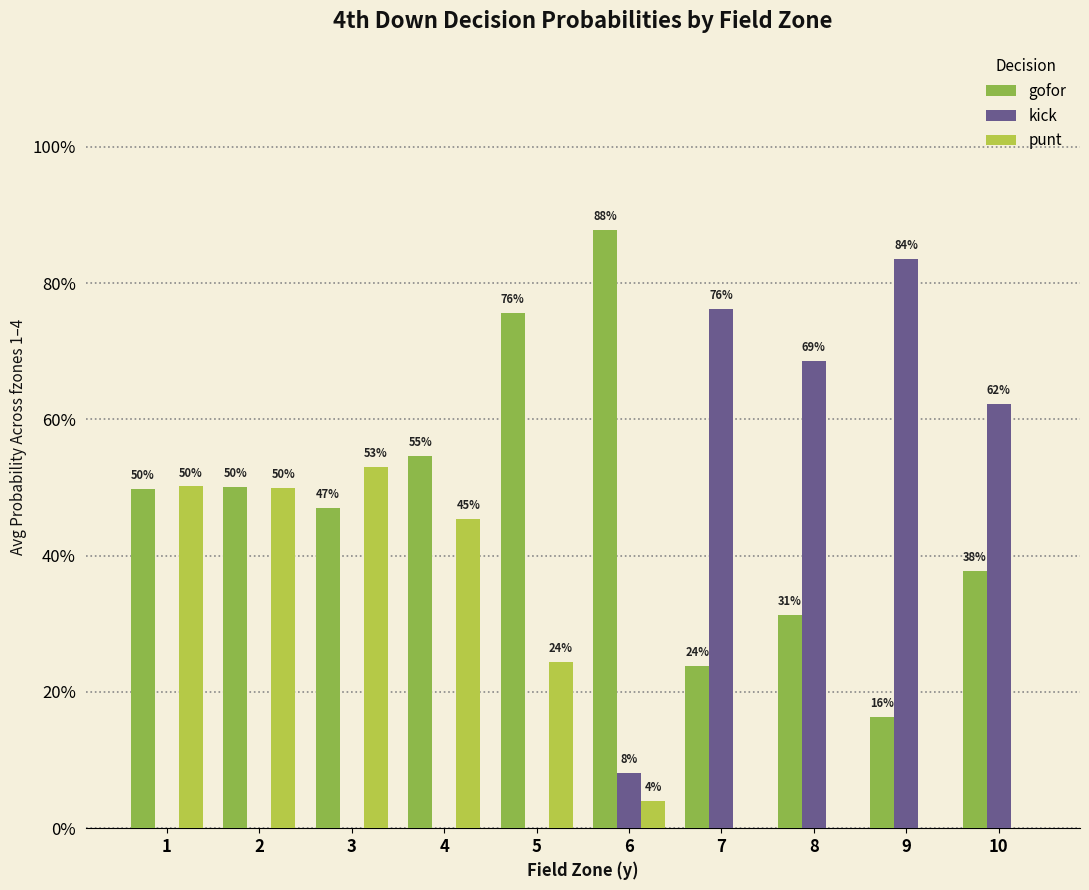

What are all the series names shown in the legend?

gofor, kick, punt